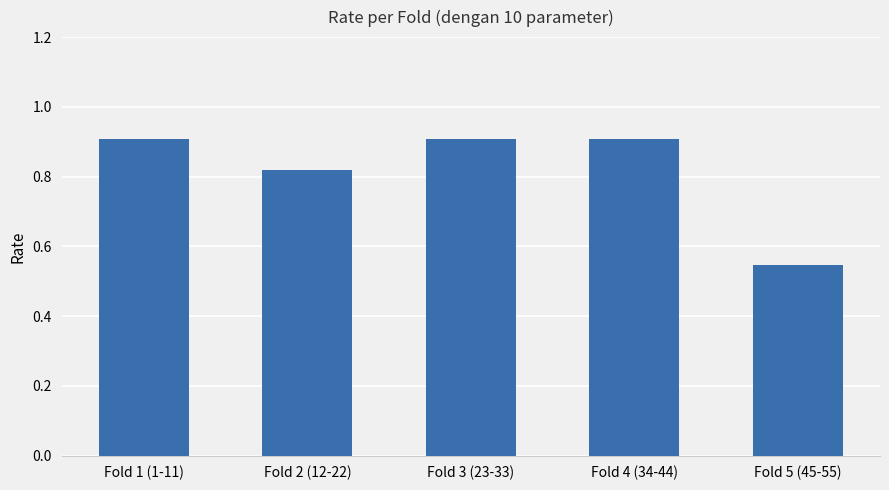

Are the bars horizontal?

No